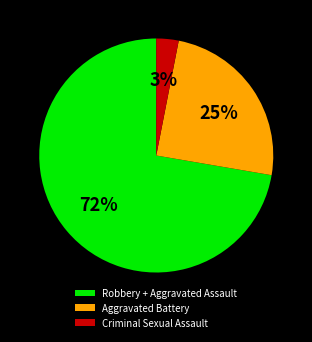

Which has a higher value, Aggravated Battery or Robbery + Aggravated Assault?

Robbery + Aggravated Assault